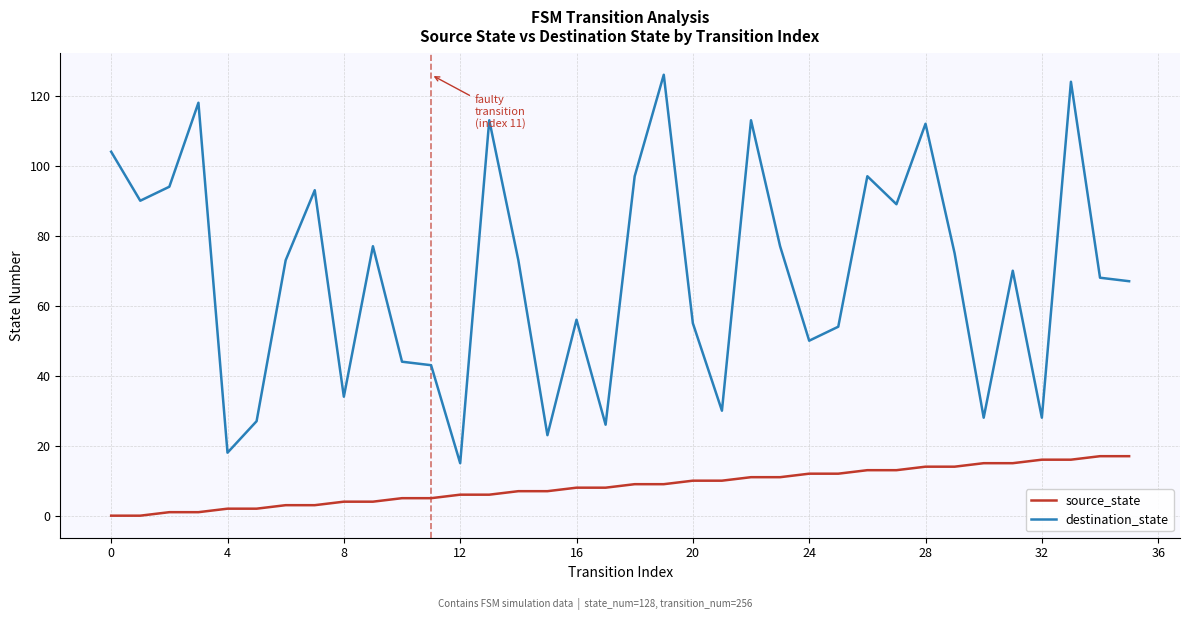

Which series has the largest total across all categories?

destination_state